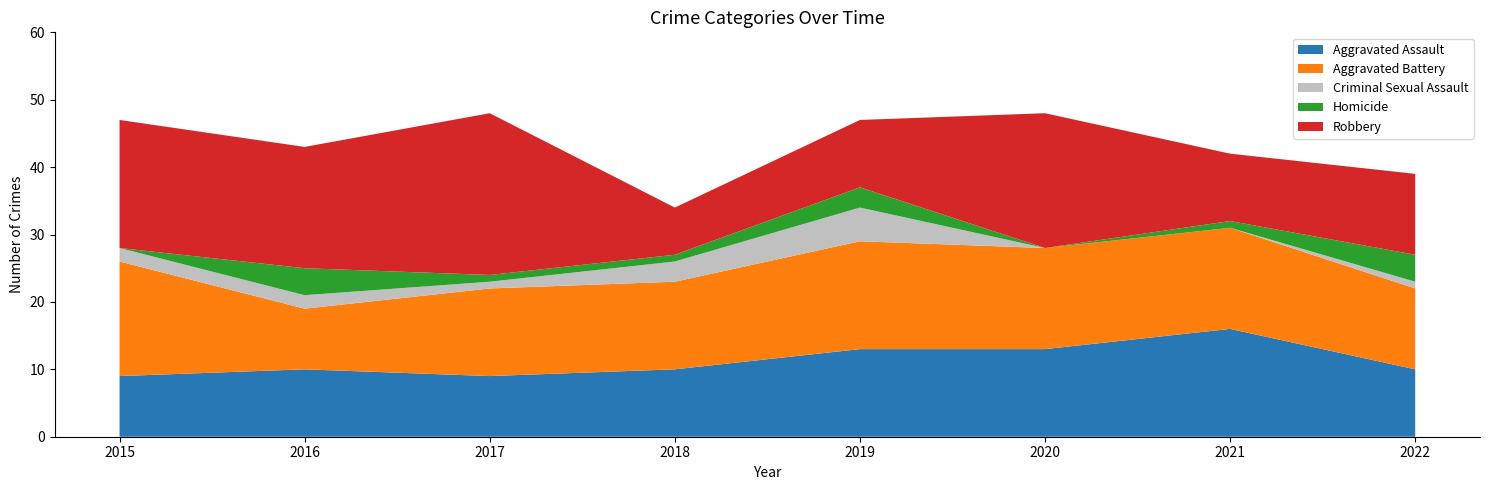

Reading right to left, extract all data points from this chart.

Aggravated Assault: 10	16	13	13	10	9	10	9
Aggravated Battery: 12	15	15	16	13	13	9	17
Criminal Sexual Assault: 1	0	0	5	3	1	2	2
Homicide: 4	1	0	3	1	1	4	0
Robbery: 12	10	20	10	7	24	18	19